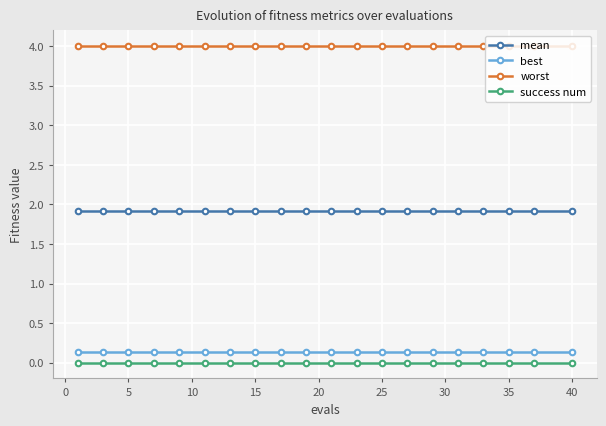

Which series has the largest total across all categories?

worst